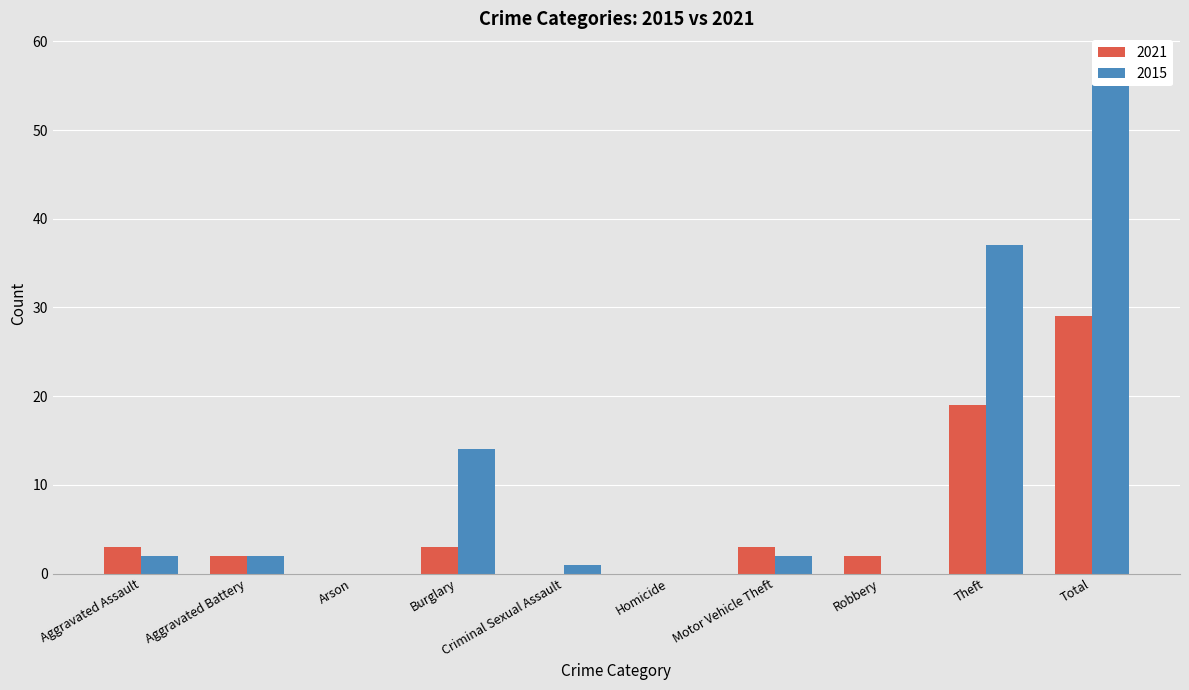

Is it true that 2021 equals 3 at Aggravated Assault?

True